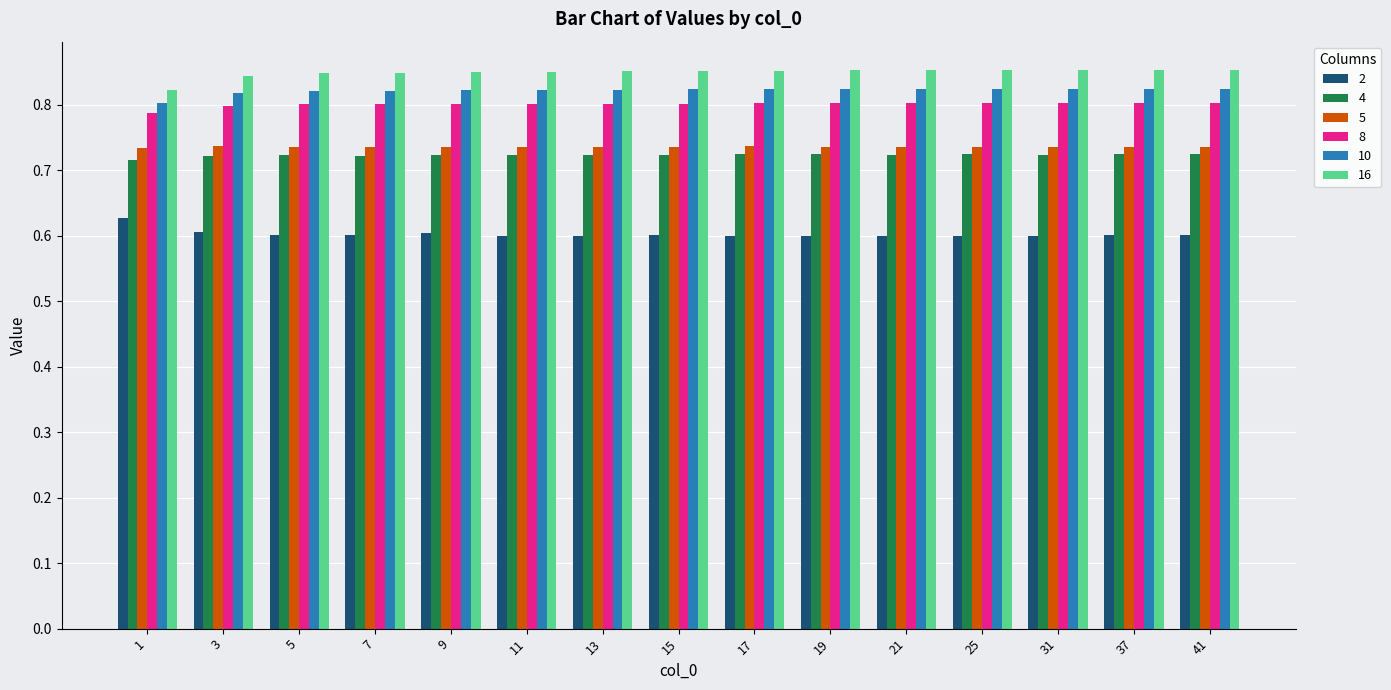

True or false: 10 has a value of 0.8 at 7.

True